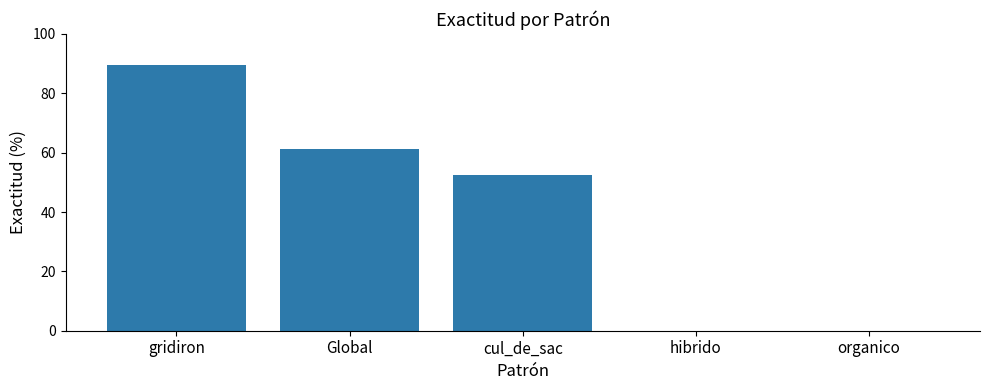

What is the sum of all values?

203.2